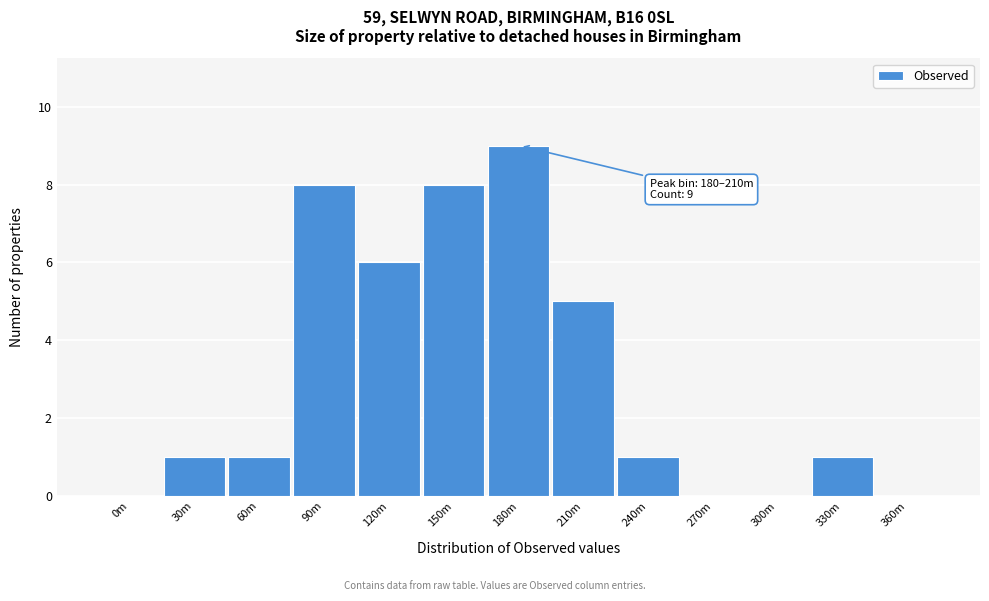

Reading left to right, extract all data points from this chart.

0m=0	30m=1	60m=1	90m=8	120m=6	150m=8	180m=9	210m=5	240m=1	270m=0	300m=0	330m=1	360m=0